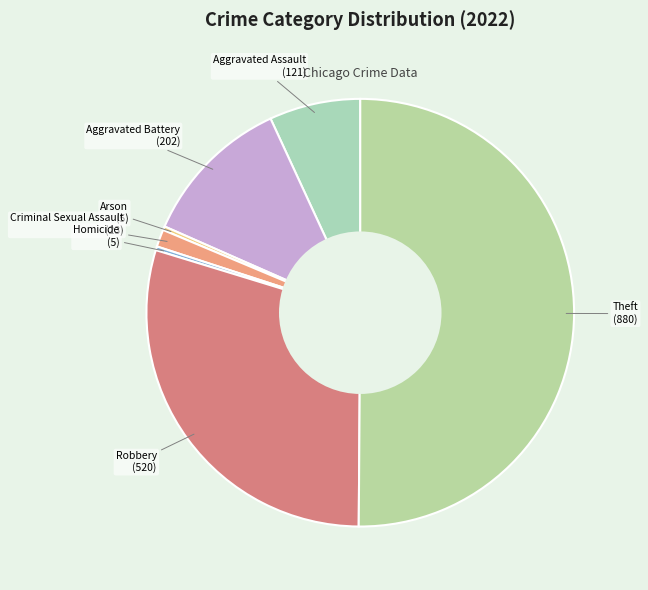

Combined, do Theft and Aggravated Assault account for over 50%?

Yes